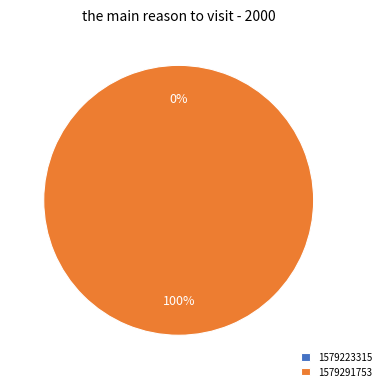

To the nearest percent, what percentage of the pie is 1579291753?

100%